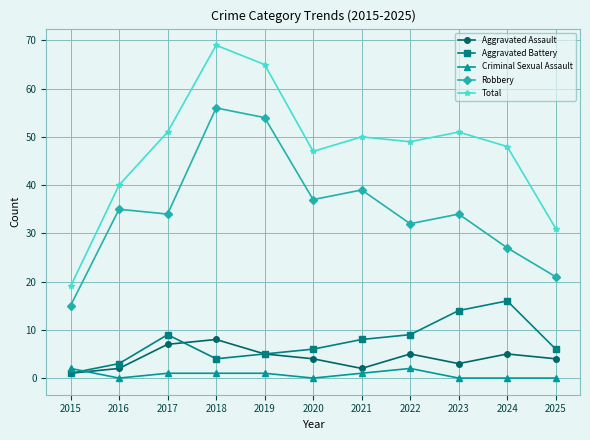

Reading right to left, what are all the values shown in this chart?

Aggravated Assault: 2025=4	2024=5	2023=3	2022=5	2021=2	2020=4	2019=5	2018=8	2017=7	2016=2	2015=1
Aggravated Battery: 2025=6	2024=16	2023=14	2022=9	2021=8	2020=6	2019=5	2018=4	2017=9	2016=3	2015=1
Criminal Sexual Assault: 2025=0	2024=0	2023=0	2022=2	2021=1	2020=0	2019=1	2018=1	2017=1	2016=0	2015=2
Robbery: 2025=21	2024=27	2023=34	2022=32	2021=39	2020=37	2019=54	2018=56	2017=34	2016=35	2015=15
Total: 2025=31	2024=48	2023=51	2022=49	2021=50	2020=47	2019=65	2018=69	2017=51	2016=40	2015=19